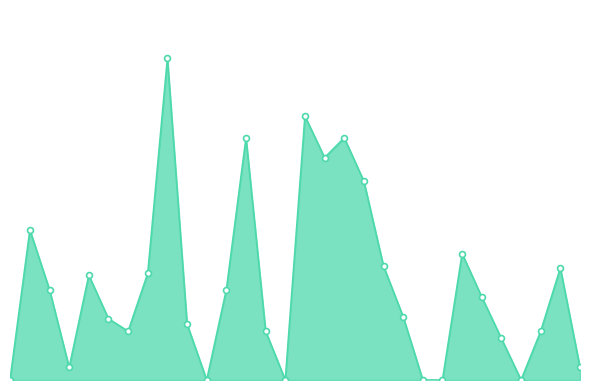

Does the chart have visible grid lines?

No